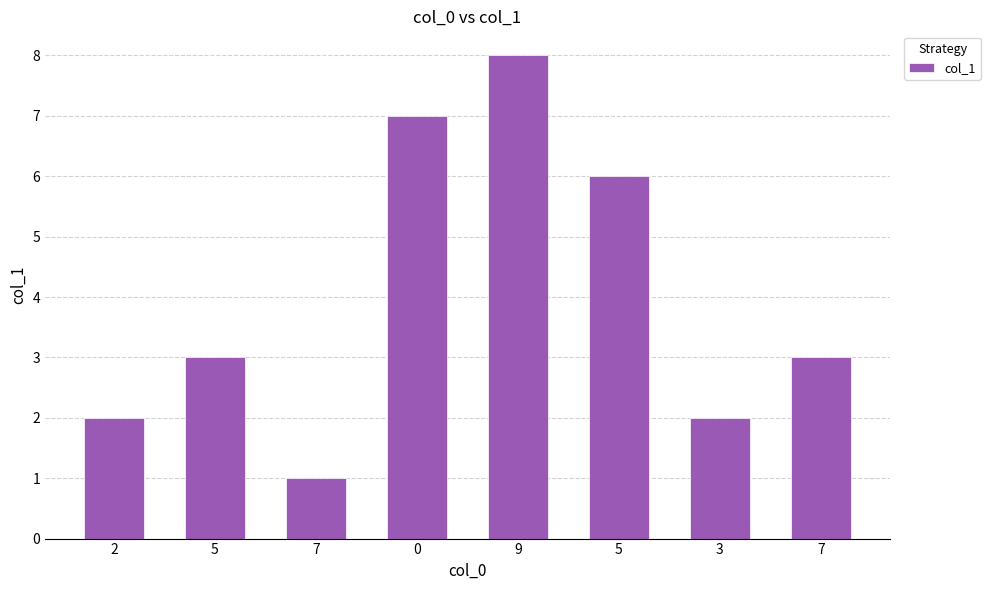

What is the difference between the maximum and second lowest values?

6